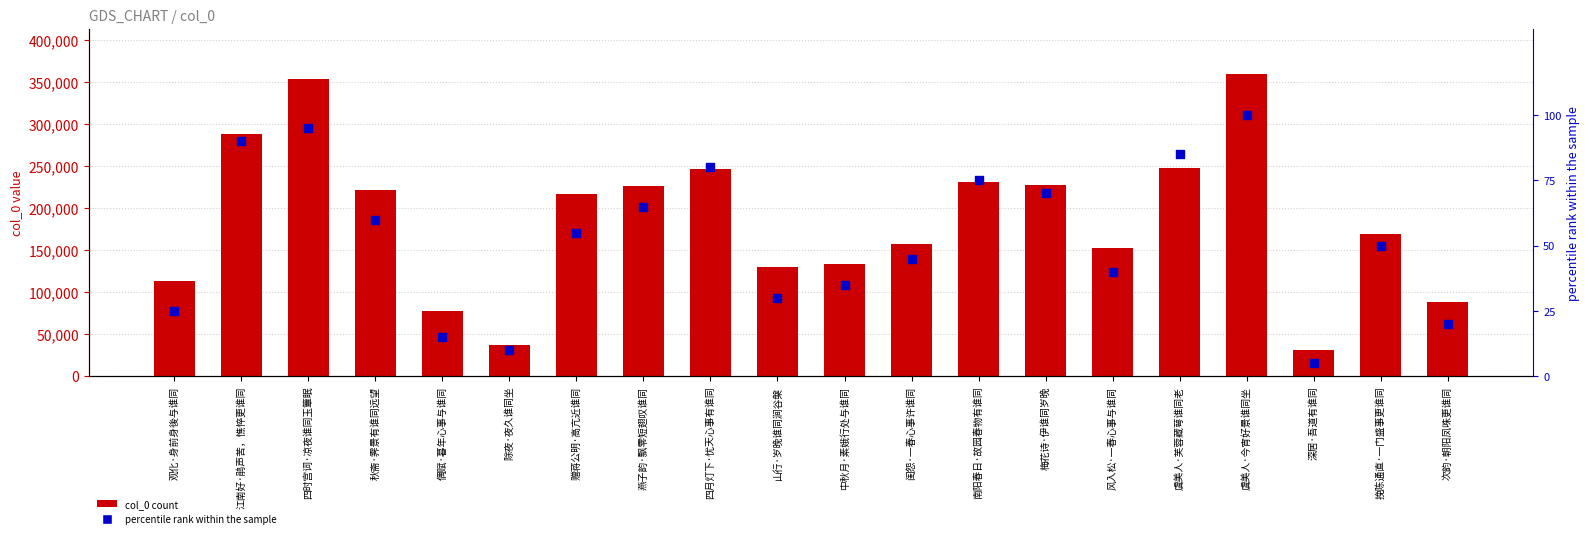

At how many categories does at least one series exceed 215214?

10